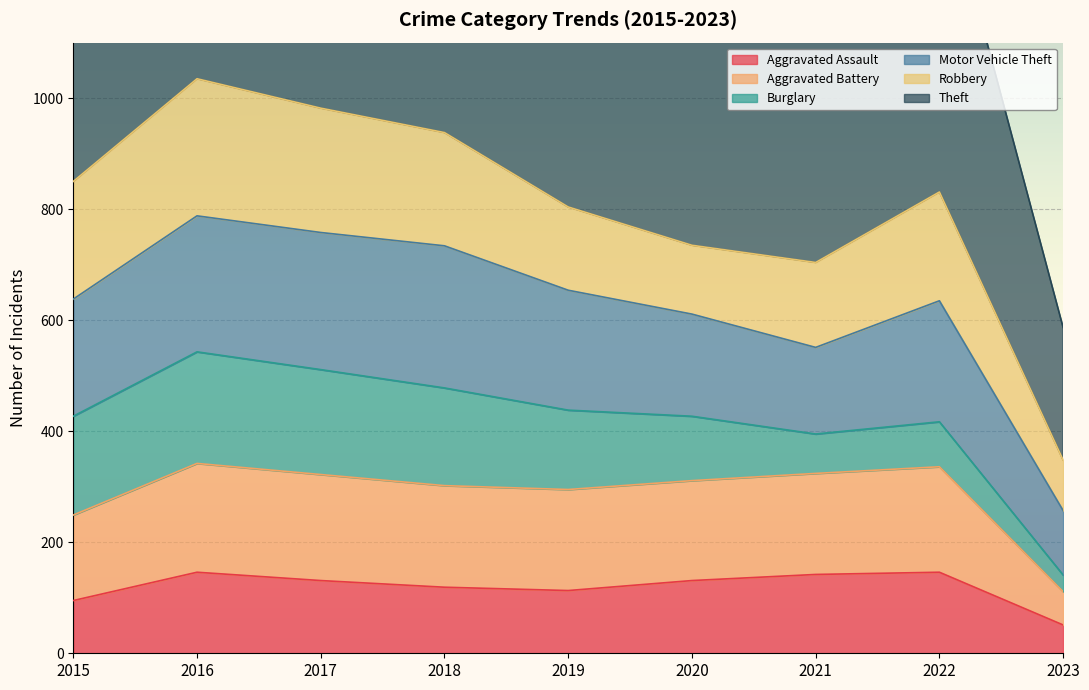

True or false: Aggravated Assault has a value of 146 at 2022.

True